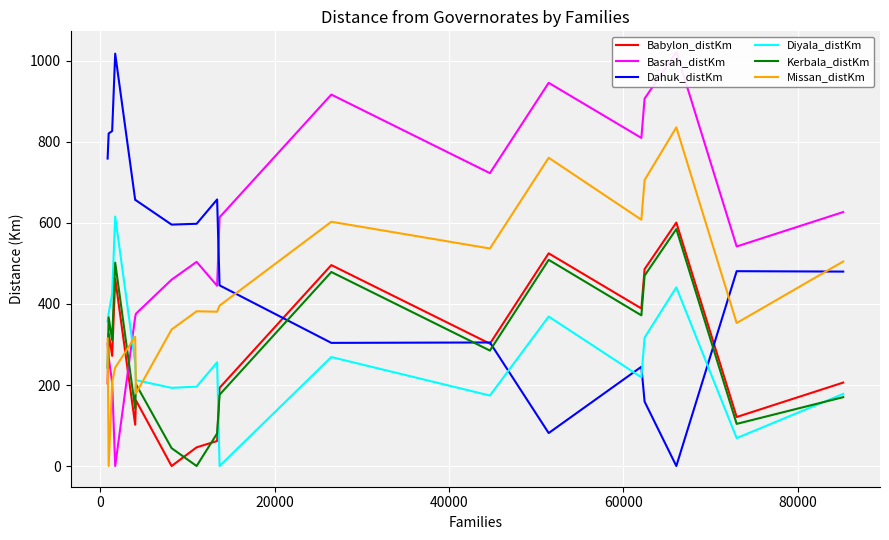

Which series ends up on top after the final intersection of Dahuk_distKm and Kerbala_distKm?

Dahuk_distKm